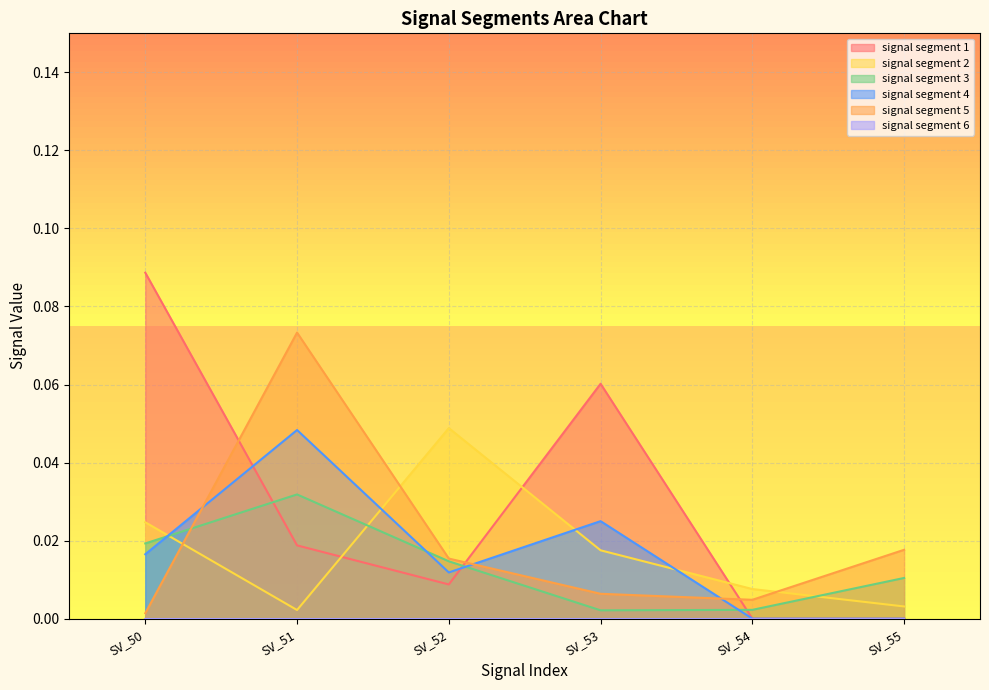

How many interior local peaks does the signal segment 3 series have?

1